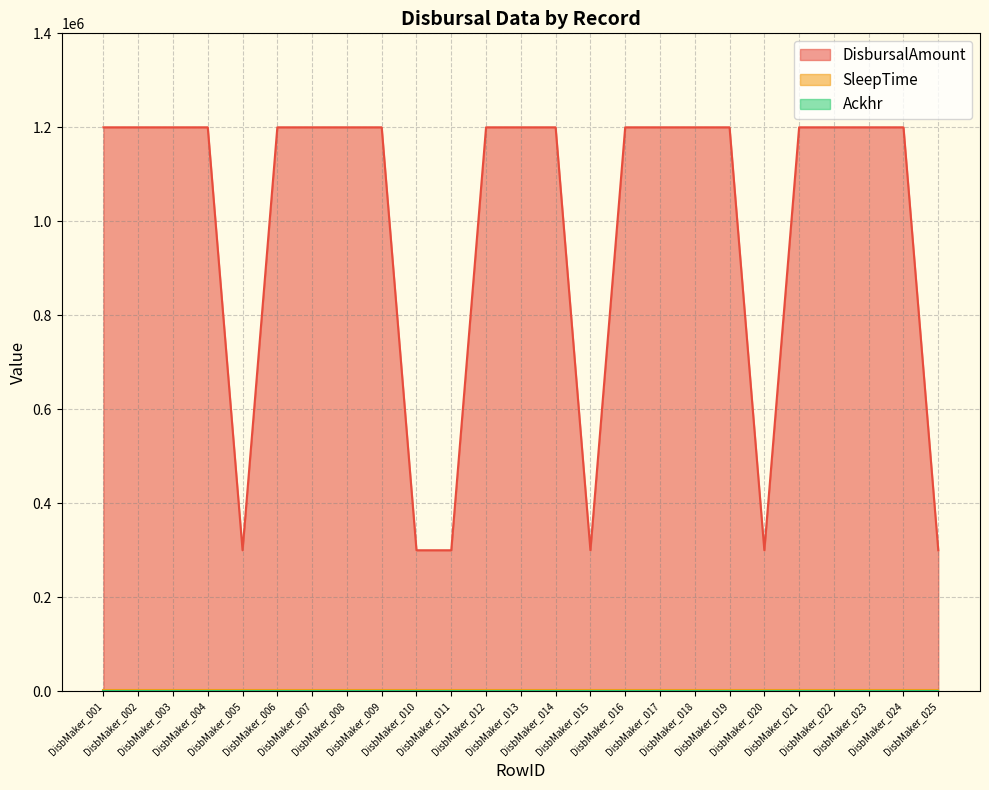

At which label is SleepTime closest to 2000?

DisbMaker_001